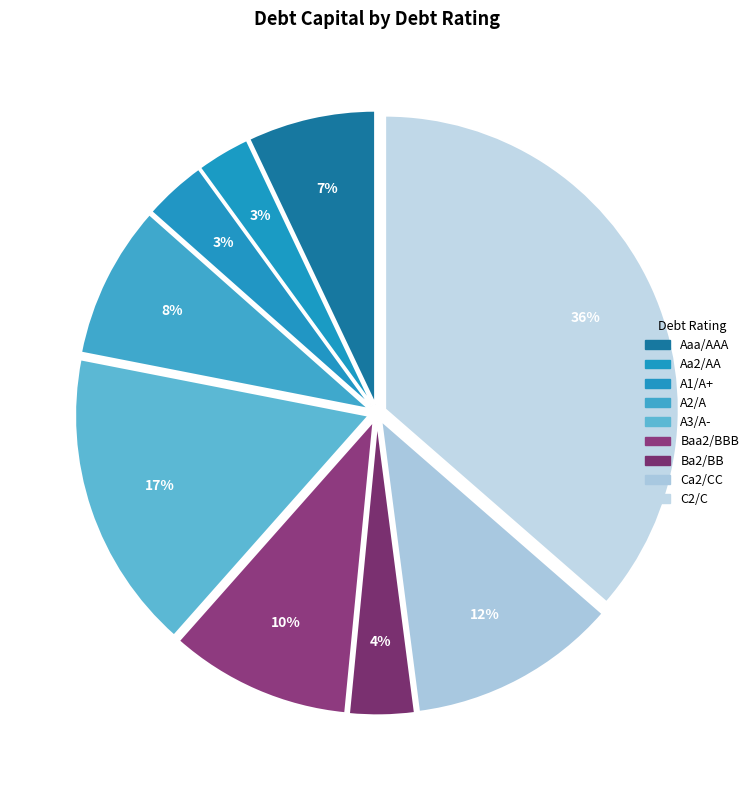

How many segments does this pie chart have?

9